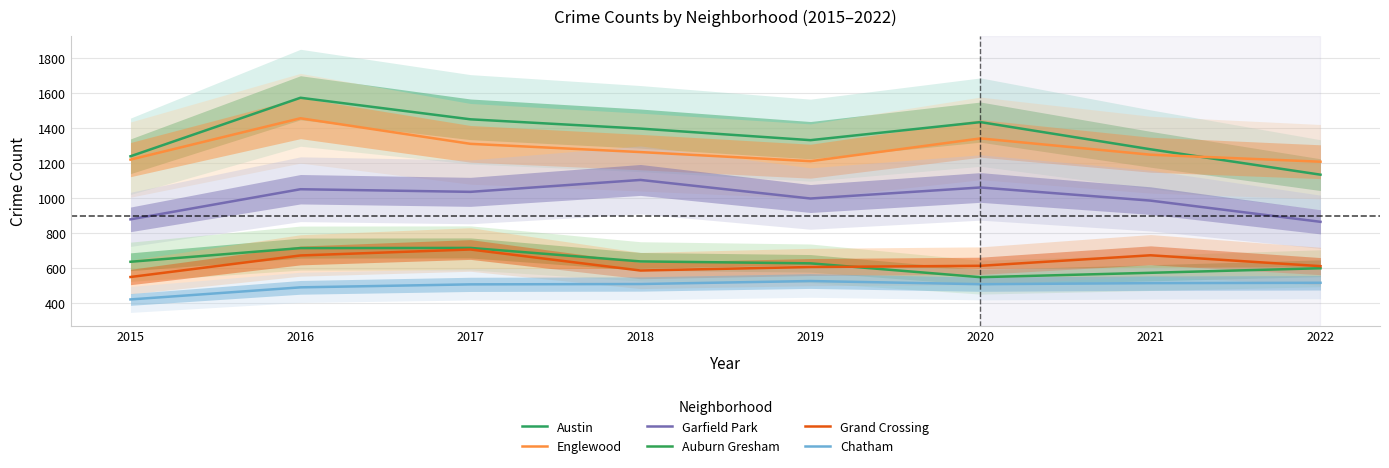

List the series in order of their peak value, lowest first.

Chatham, Grand Crossing, Auburn Gresham, Garfield Park, Englewood, Austin